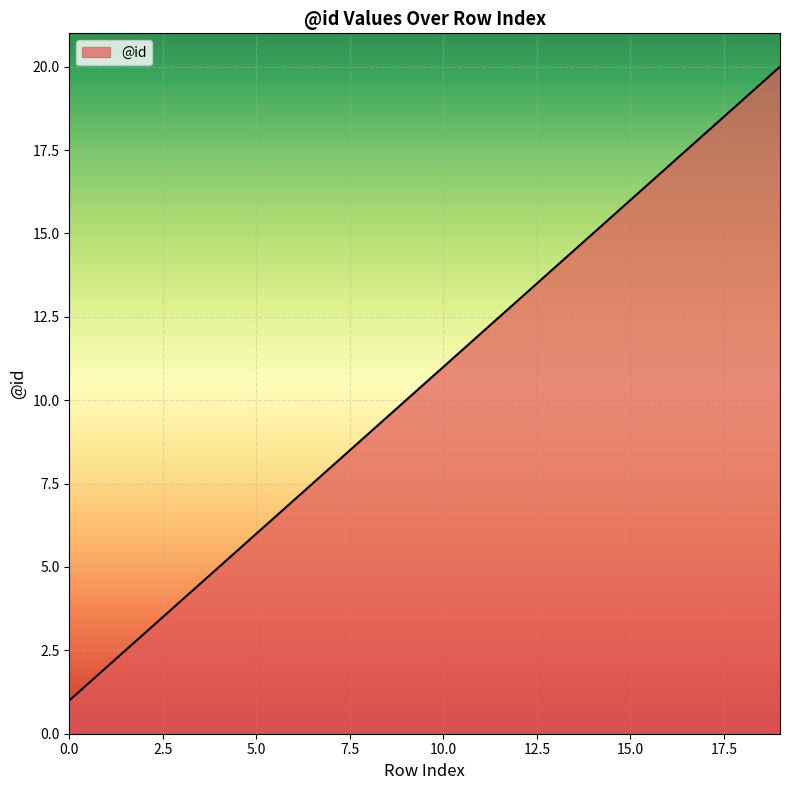

What is the difference between the maximum and minimum values?

19